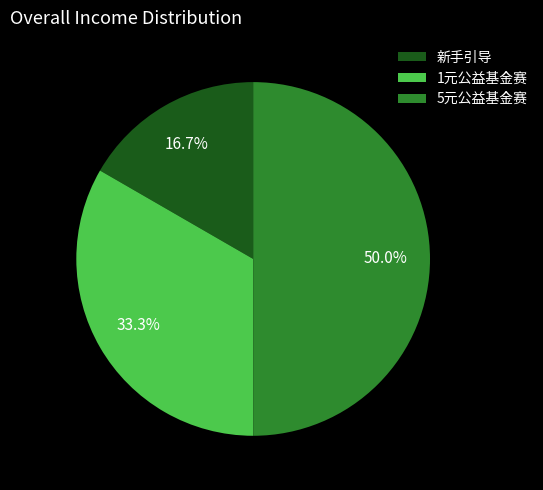

Rank the categories by value from highest to lowest.

5元公益基金赛, 1元公益基金赛, 新手引导